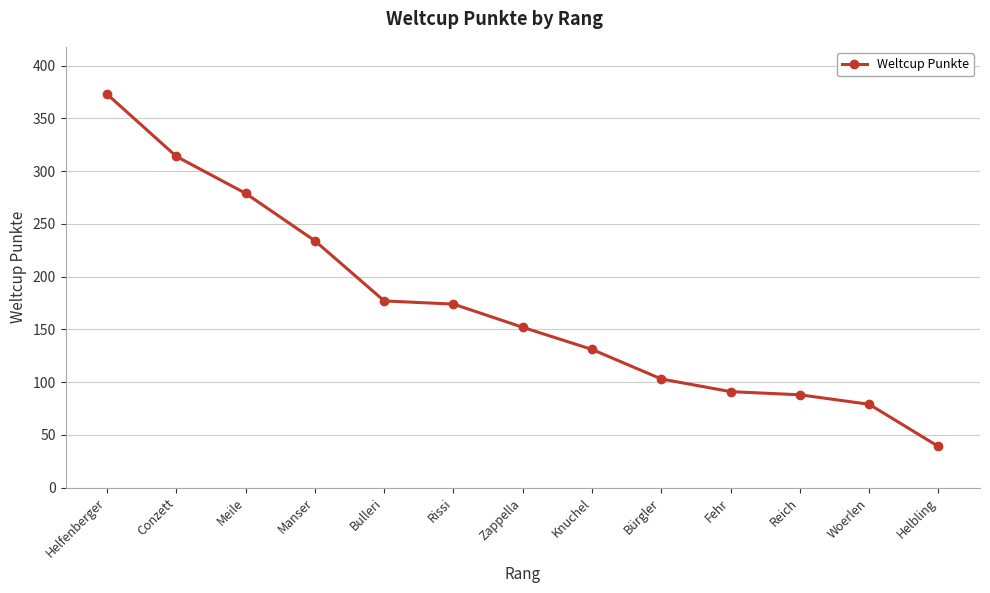

Is this an area chart (filled region under the line)?

No